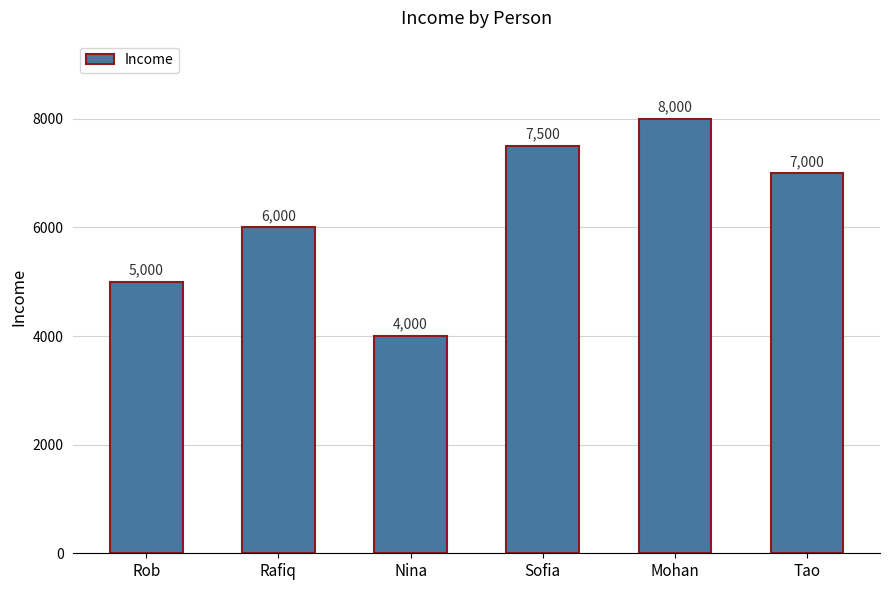

What is the sum of the values at Sofia and Mohan?

15500